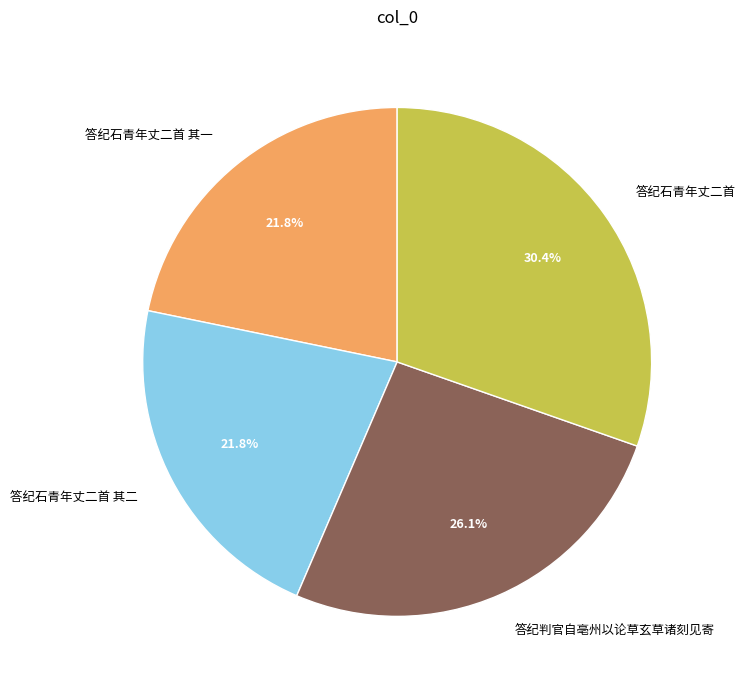

What percentage is NOT represented by 答纪石青年丈二首 其二?

78.2%